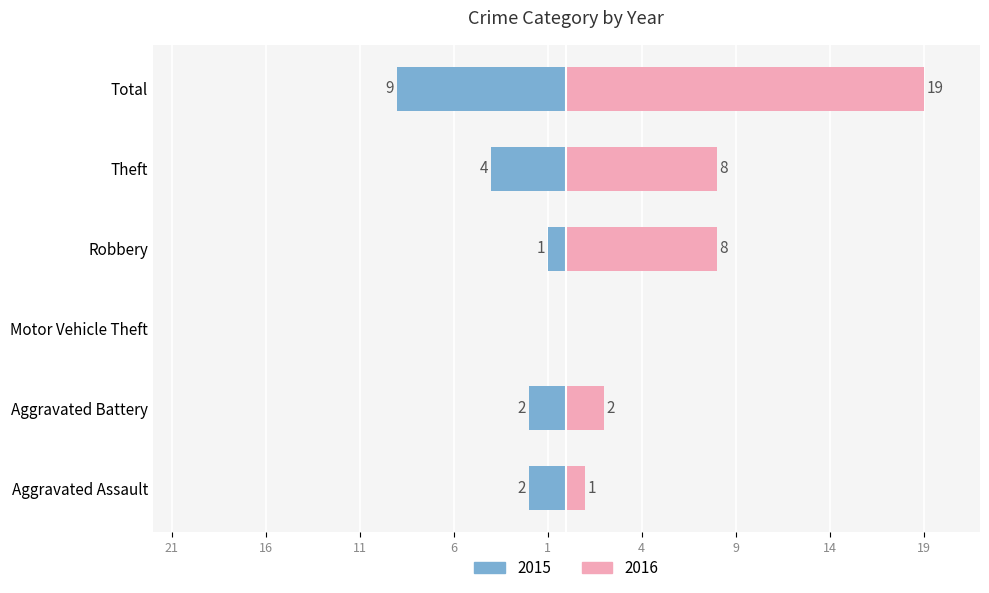

Does the chart contain any negative values?

Yes